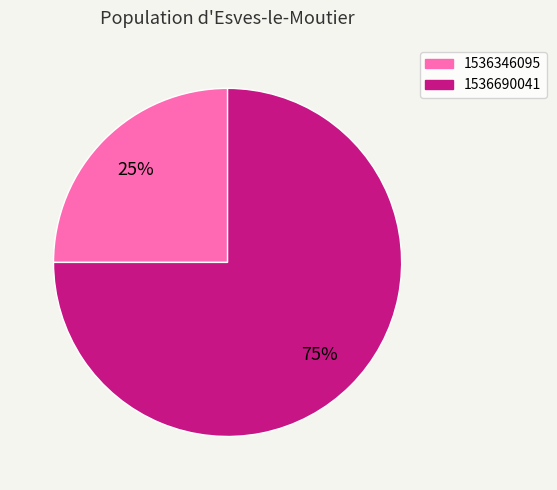

How many segments does this pie chart have?

2